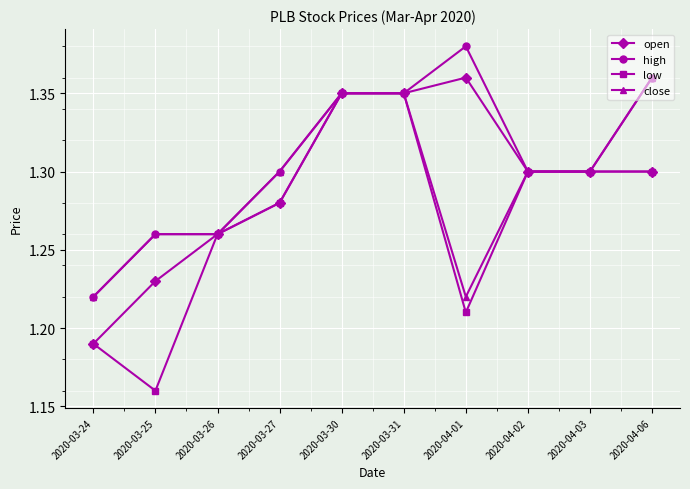

The close series shows 0.9 at 2020-04-03. True or false?

False